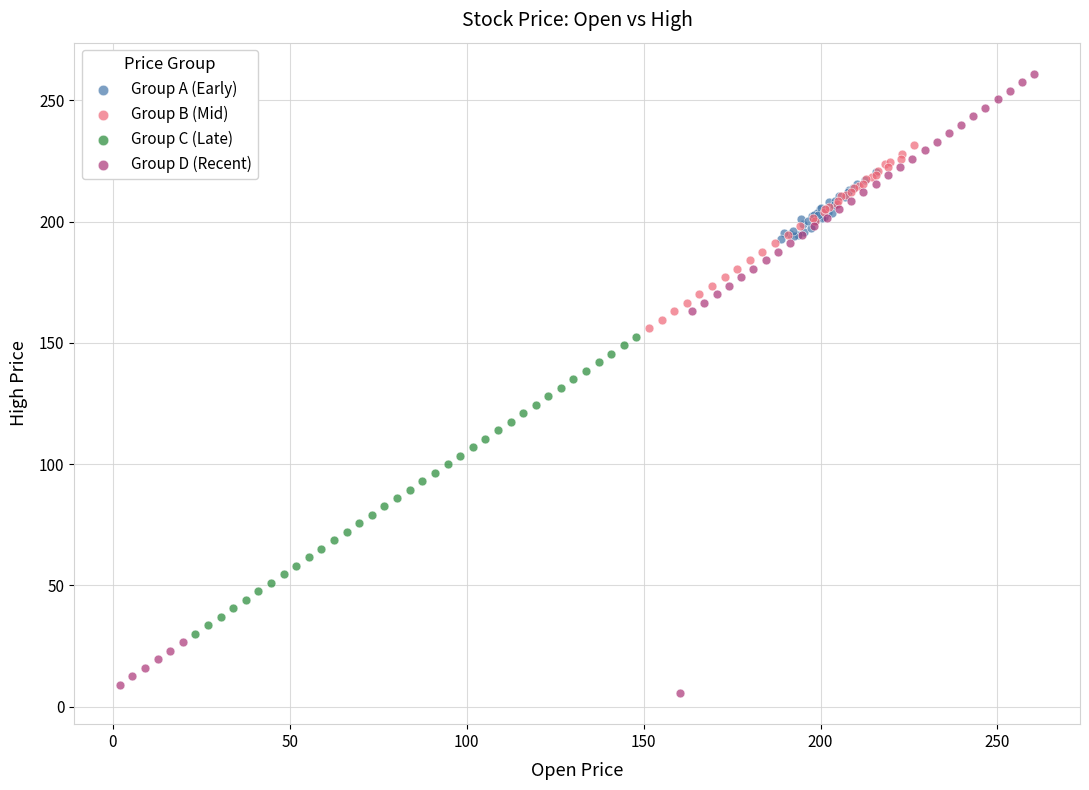

Which series has the widest spread of Y values?

Group D (Recent)